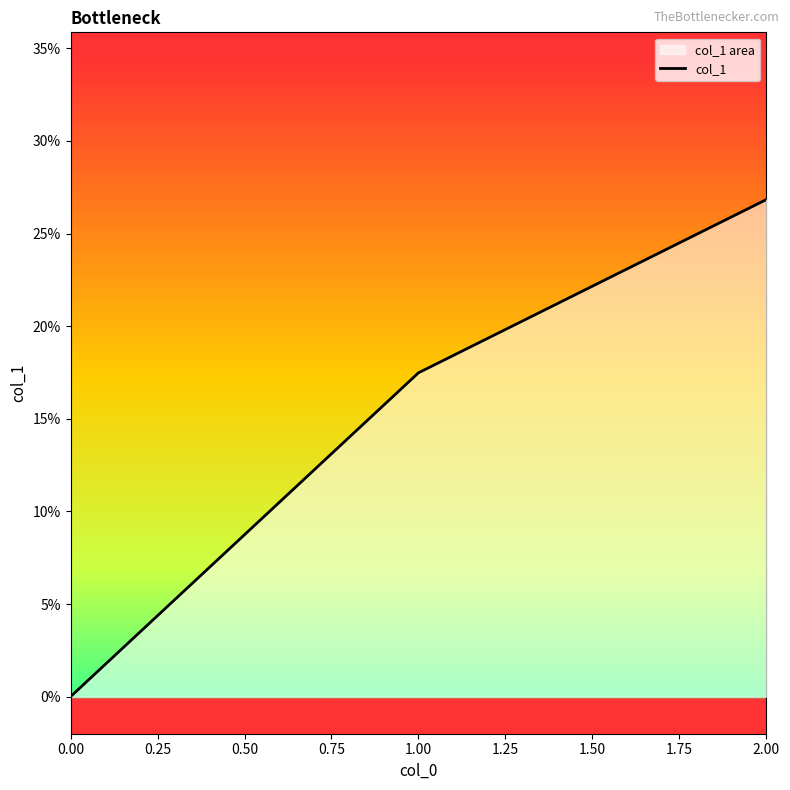

Reading left to right, extract all data points from this chart.

0.0	0.2	0.3